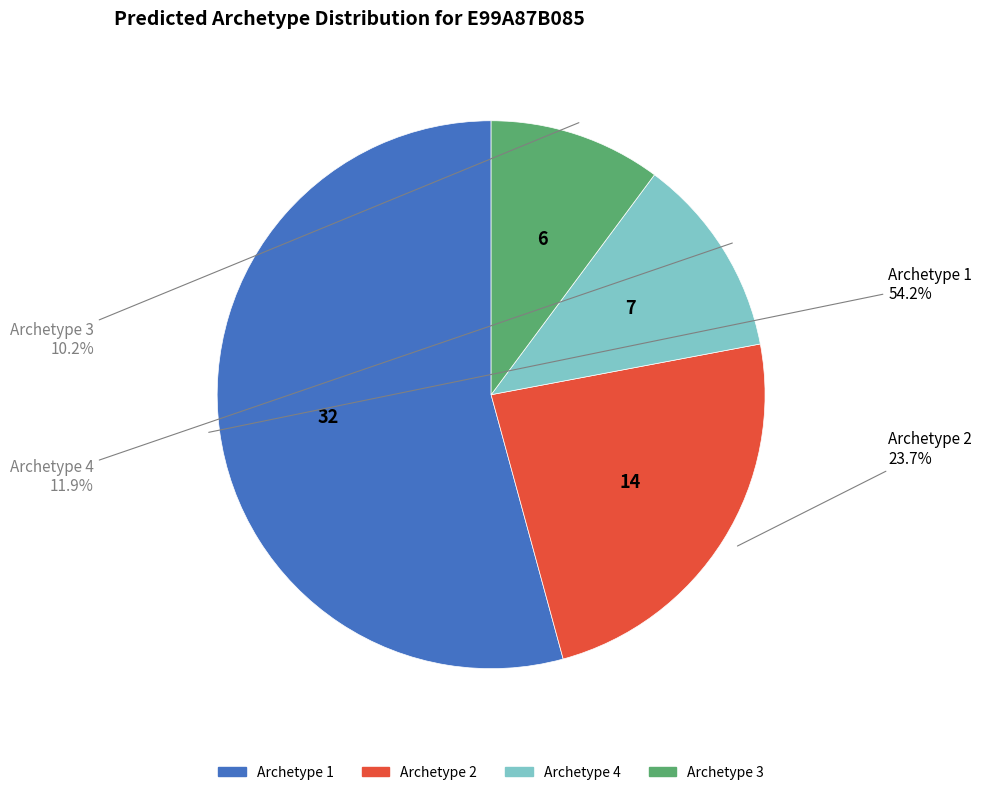

Which slice is the smallest?

Archetype 3